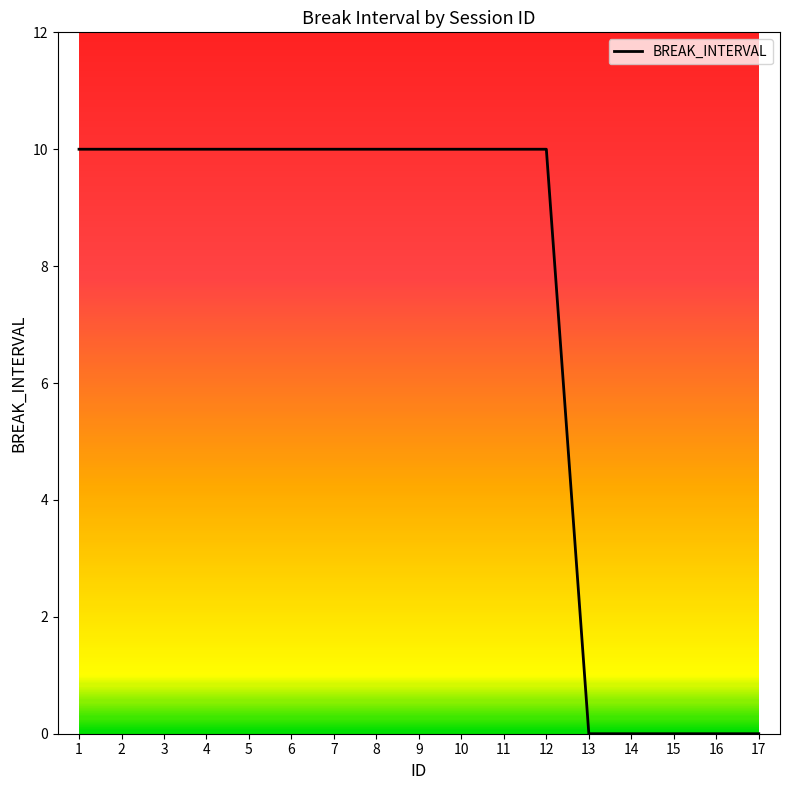

The value at 17 is 6. True or false?

False